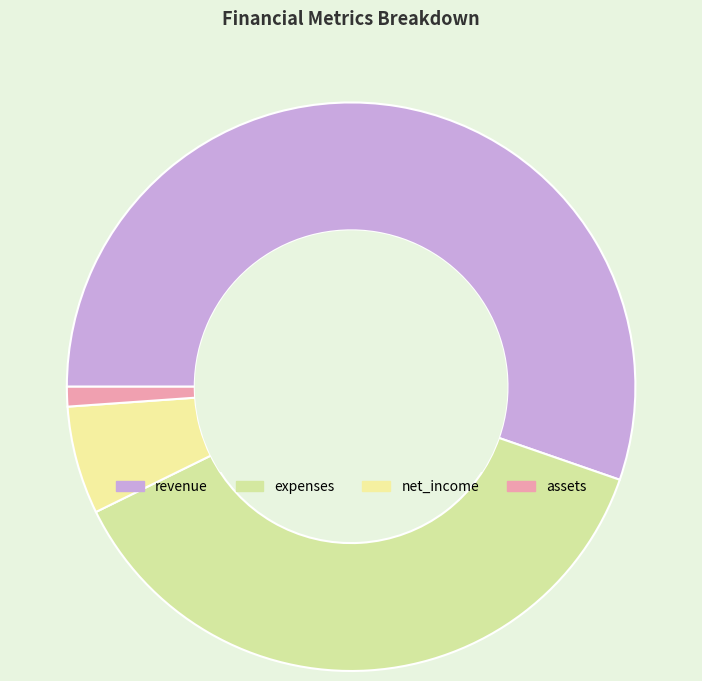

How many segments does this pie chart have?

4